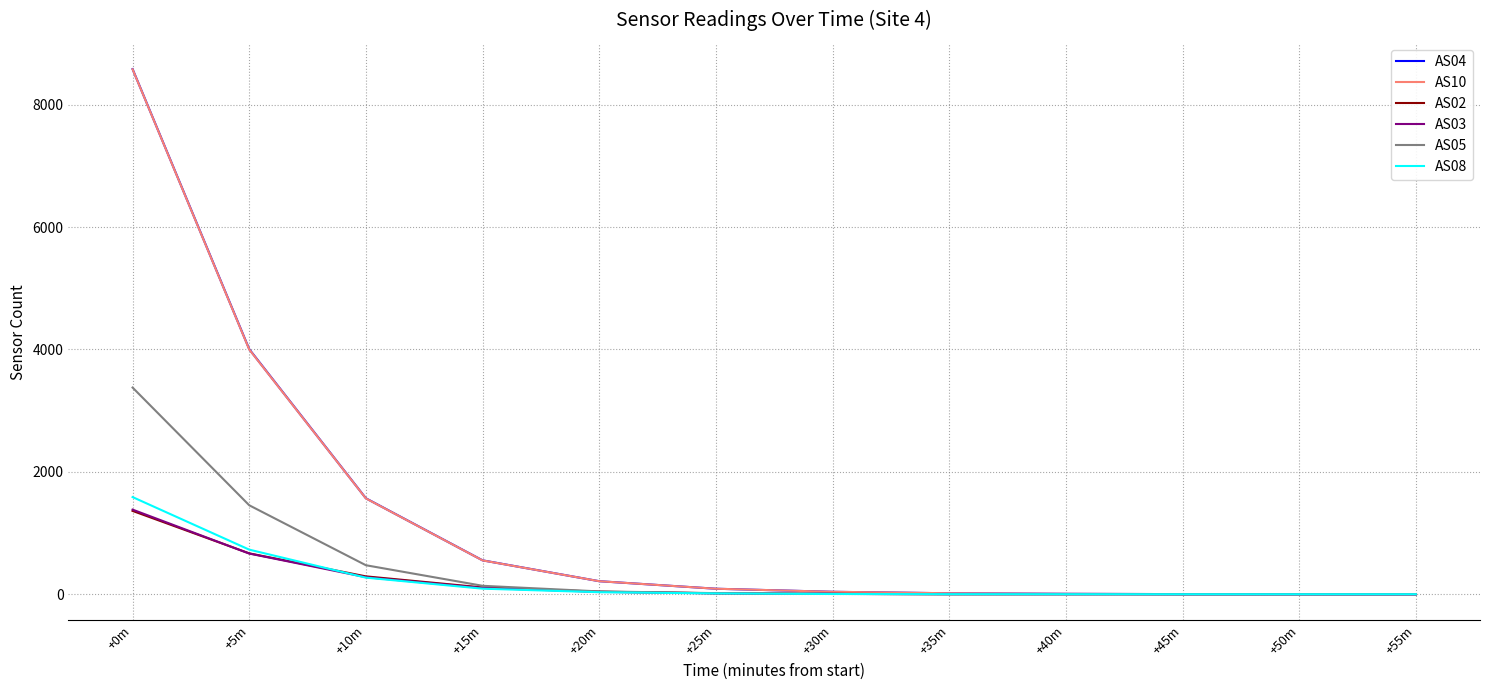

What are all the series names shown in the legend?

AS04, AS10, AS02, AS03, AS05, AS08